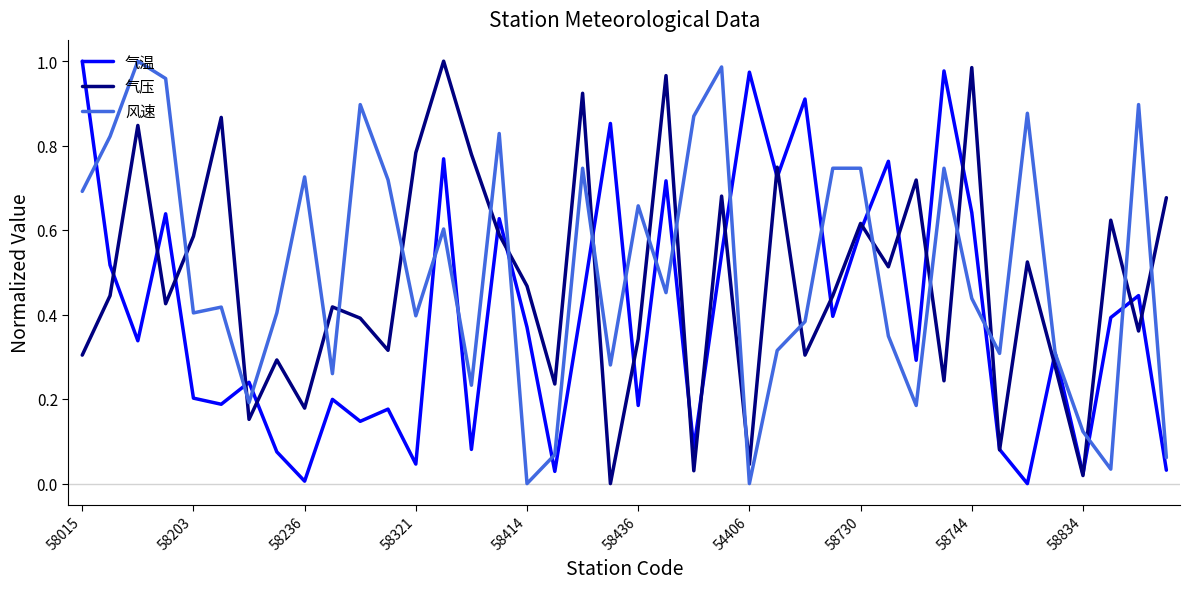

True or false: 风速 and 气压 cross at least once.

True